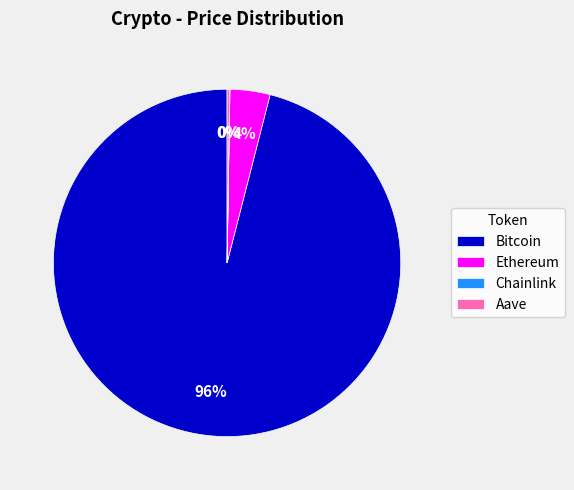

Is there any slice that represents more than half of the pie?

Yes